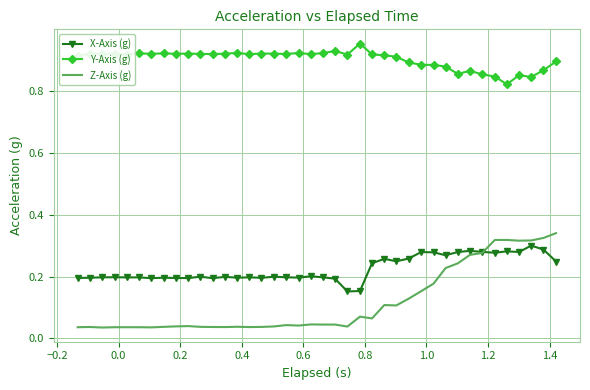

True or false: Z-Axis (g) and Y-Axis (g) intersect in this chart.

False